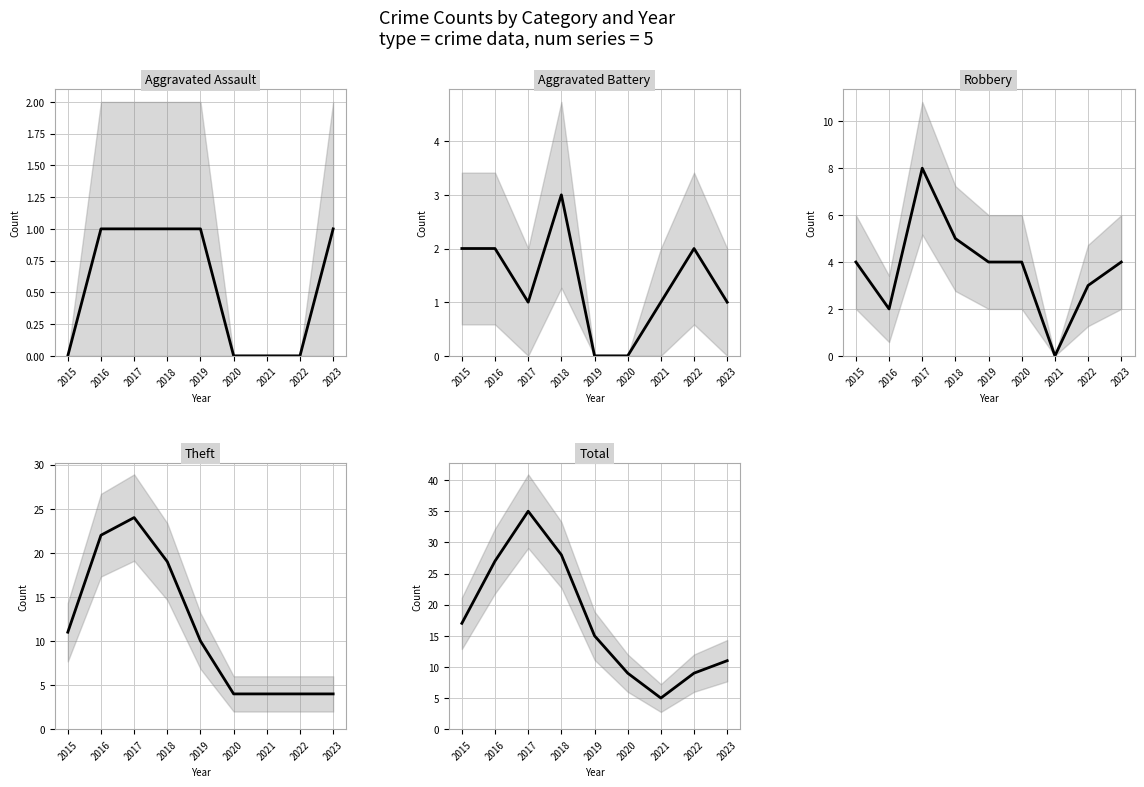

At 2023, list the series in order from smallest to largest.

Aggravated Assault, Aggravated Battery, Robbery, Theft, Total